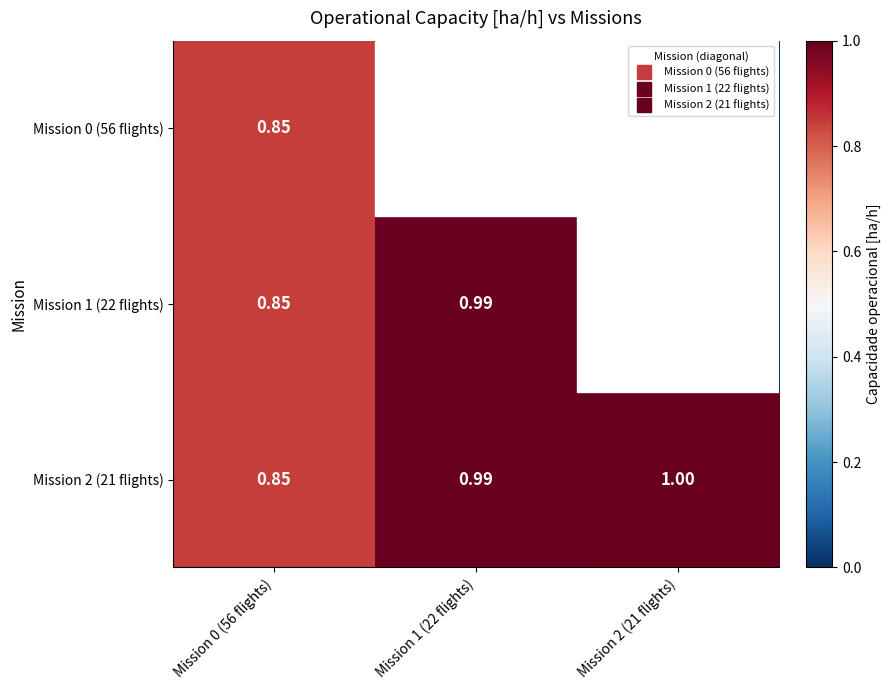

Which series changed the most between Mission 1 (22 flights) and Mission 2 (21 flights)?

Mission 1 (22 flights)